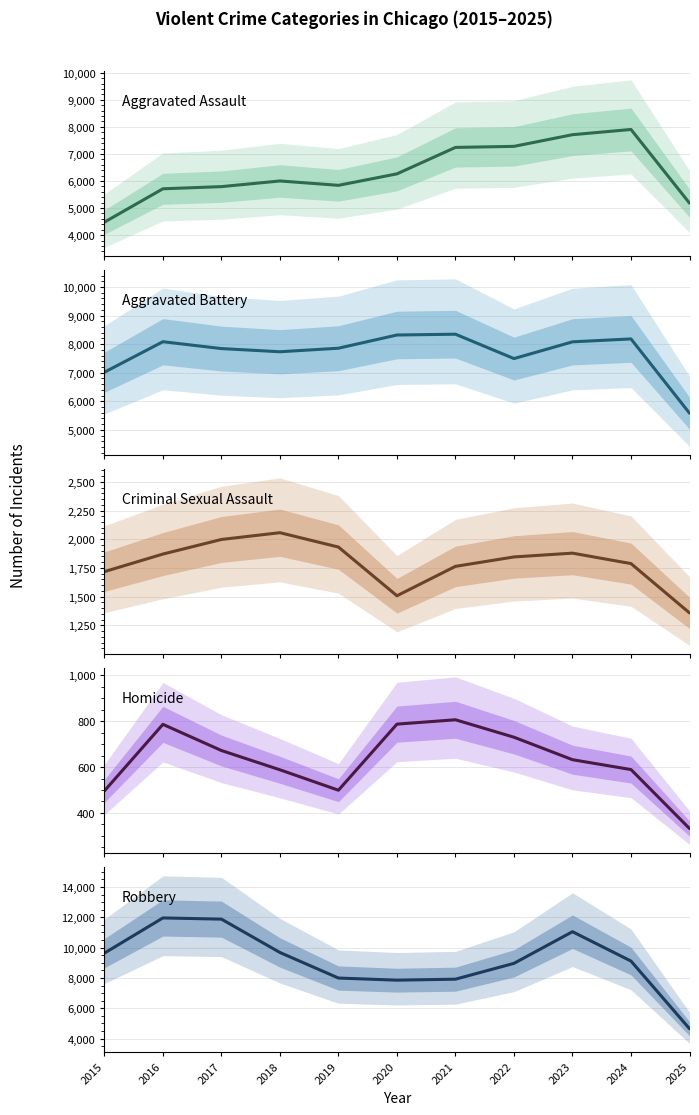

Reading right to left, extract all data points from this chart.

Aggravated Assault: 5183	7905	7712	7281	7242	6265	5841	6002	5793	5713	4480
Aggravated Battery: 5585	8183	8081	7495	8348	8320	7858	7734	7845	8085	7018
Criminal Sexual Assault: 1359	1788	1879	1846	1764	1508	1932	2057	1998	1871	1718
Homicide: 332	589	632	730	806	787	499	588	672	786	496
Robbery: 4653	9115	11052	8964	7920	7855	7995	9681	11881	11960	9638